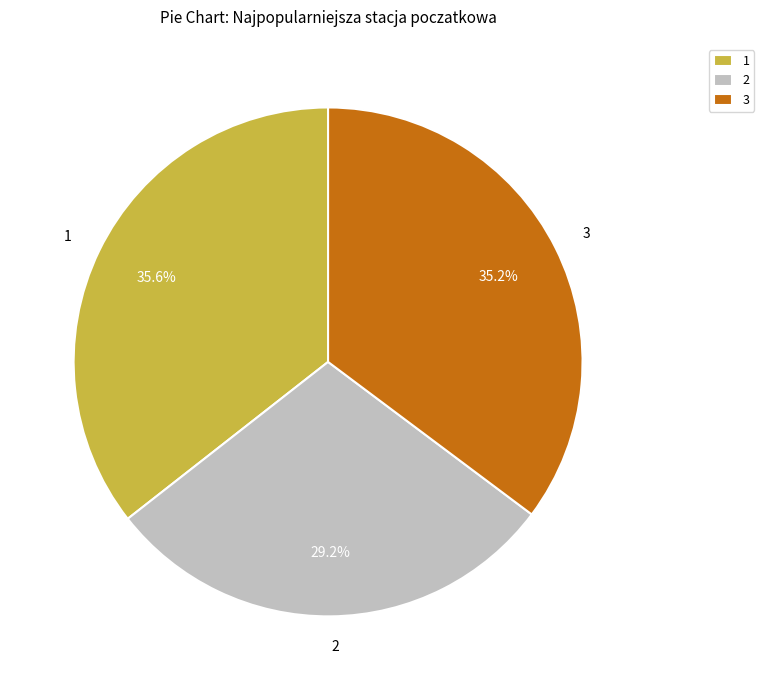

Which category has the smallest portion of the pie?

2